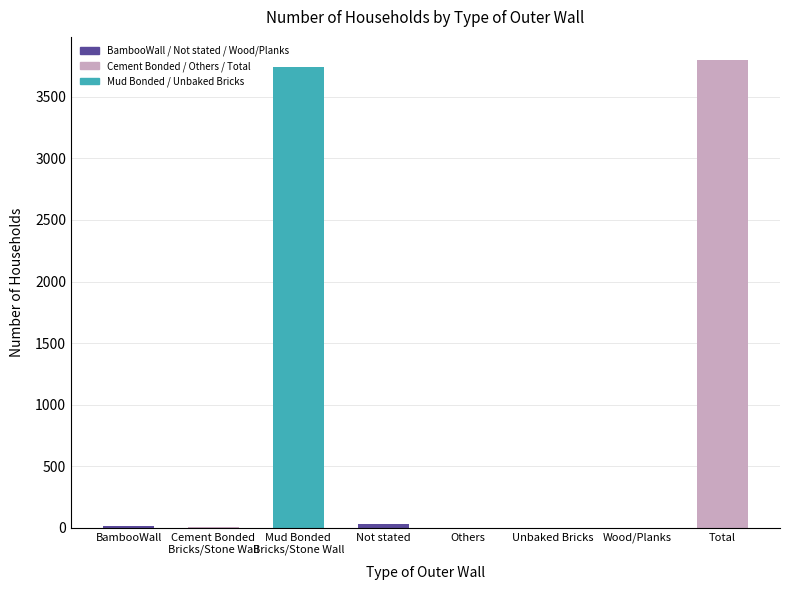

Which label corresponds to the largest value in the chart?

Total